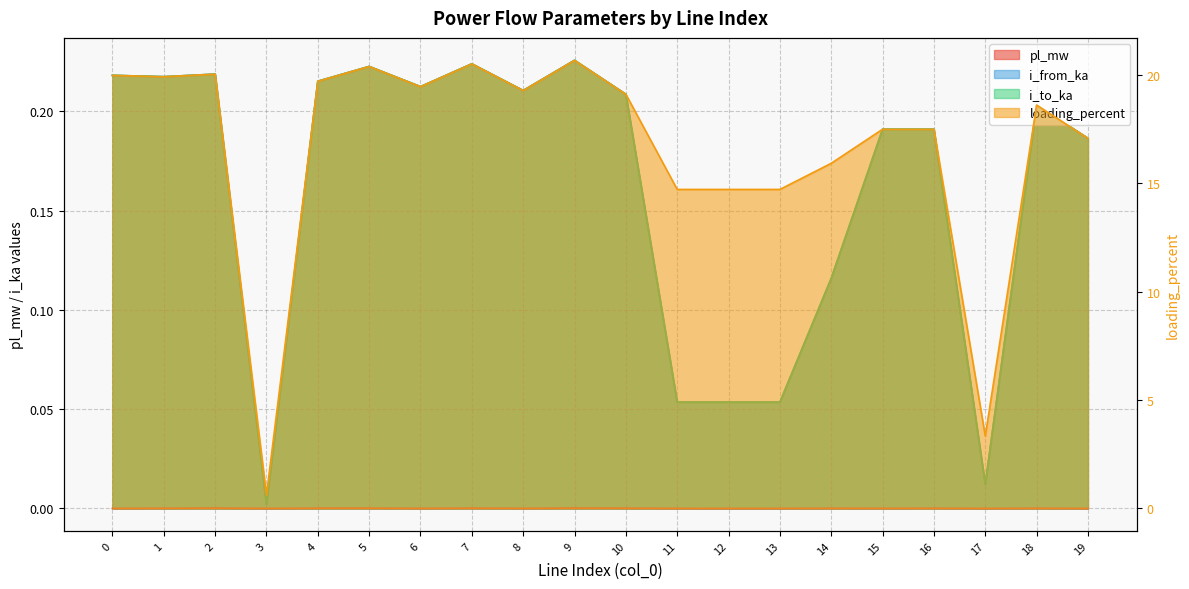

What is the value of the i_to_ka point at the 19th from the left?

0.2